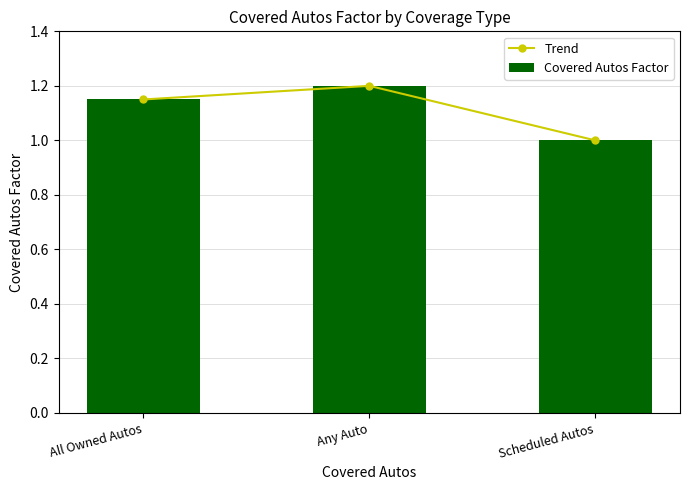

What are all the series names shown in the legend?

Trend, Covered Autos Factor